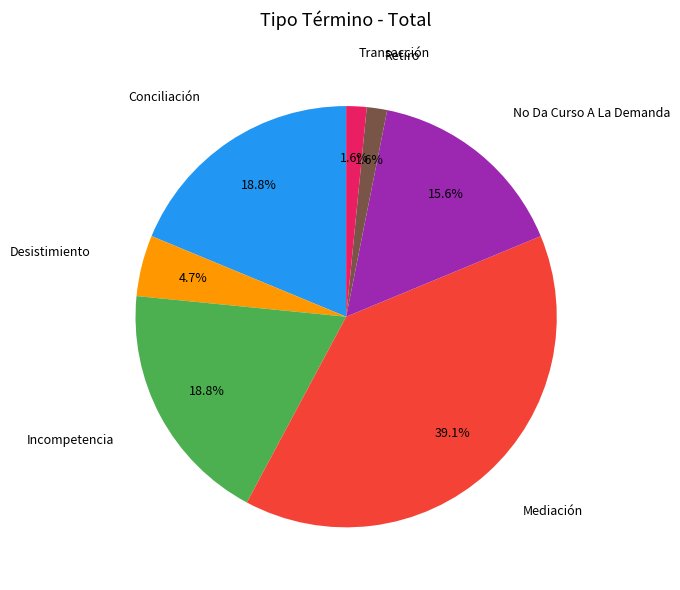

The Transacción slice represents 2% of the pie. True or false?

True